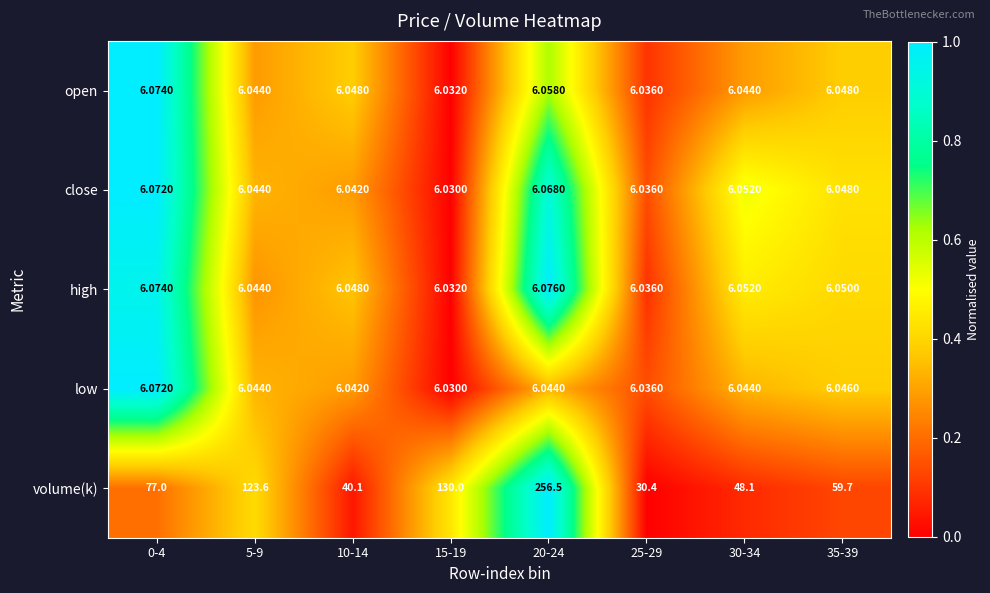

Which series has the largest total across all categories?

volume(k)